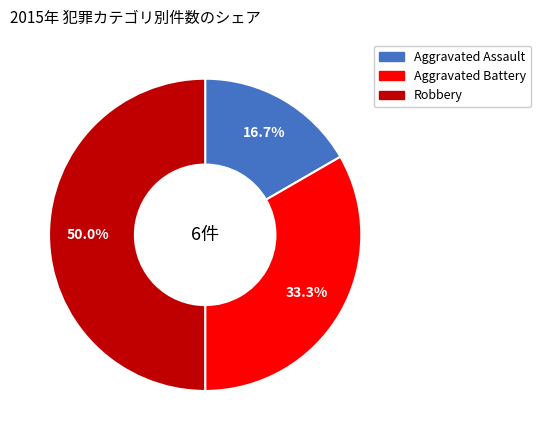

How many segments does this pie chart have?

3